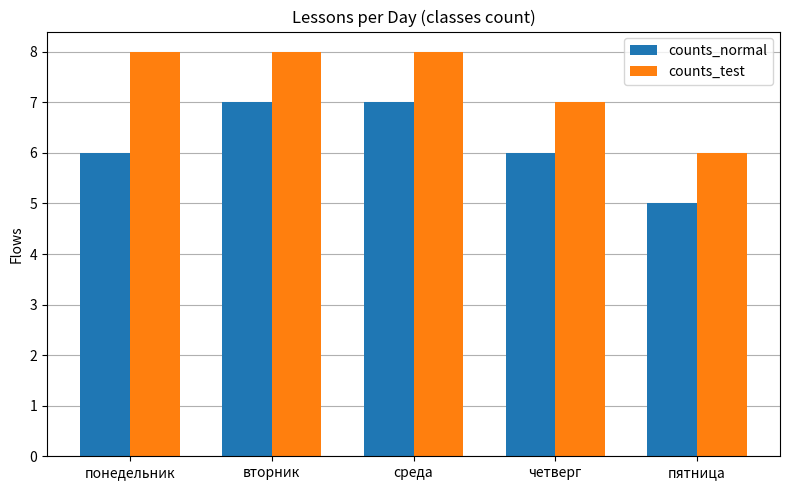

What is the greatest value displayed?

8